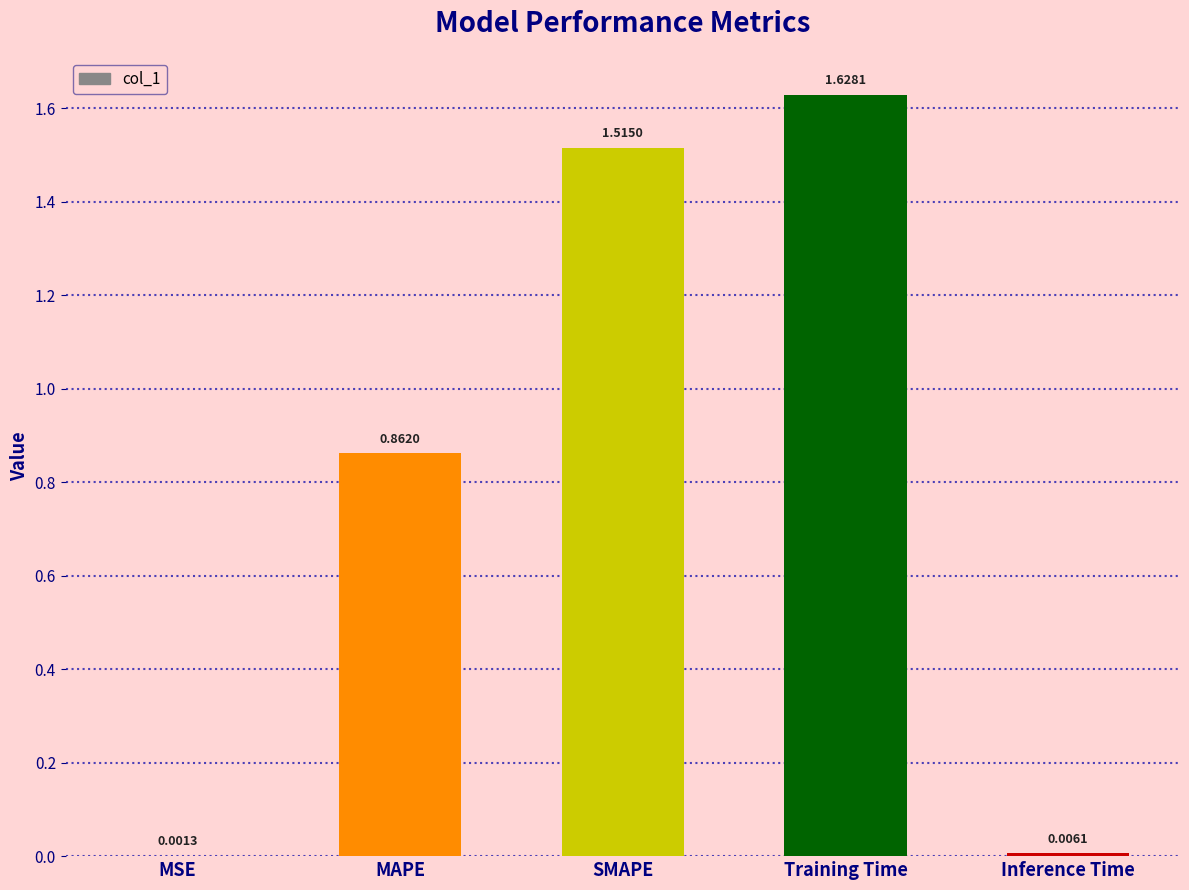

What is the sum of the values at SMAPE and MAPE?

2.4